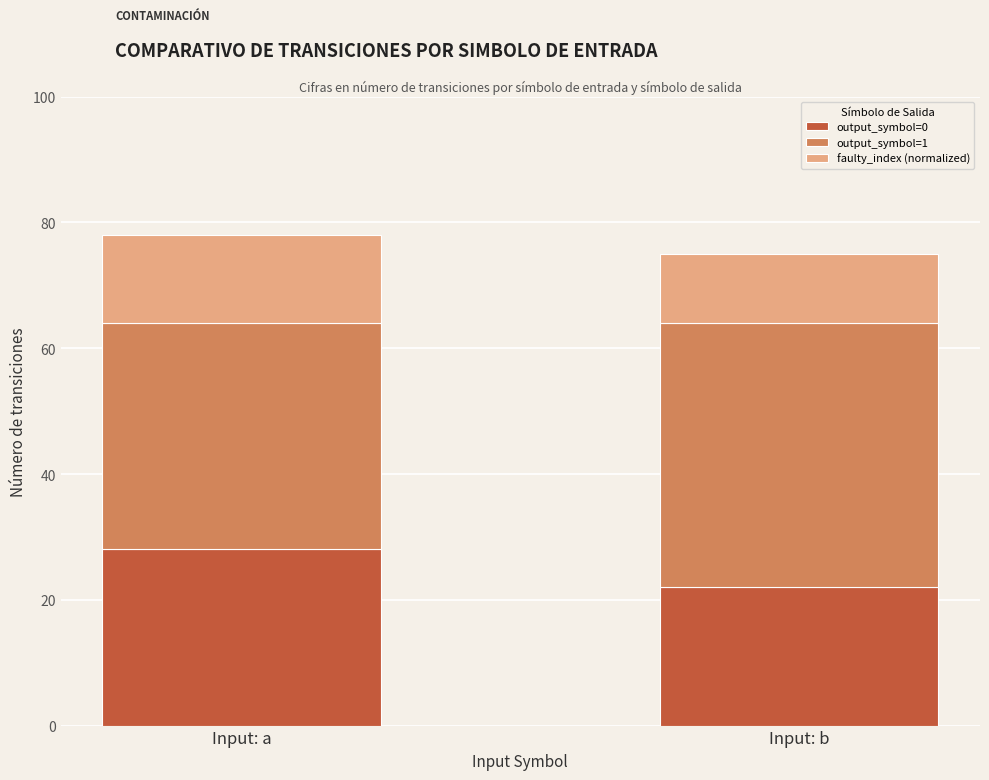

What is the approximate value of output_symbol=0 at Input: b?

22